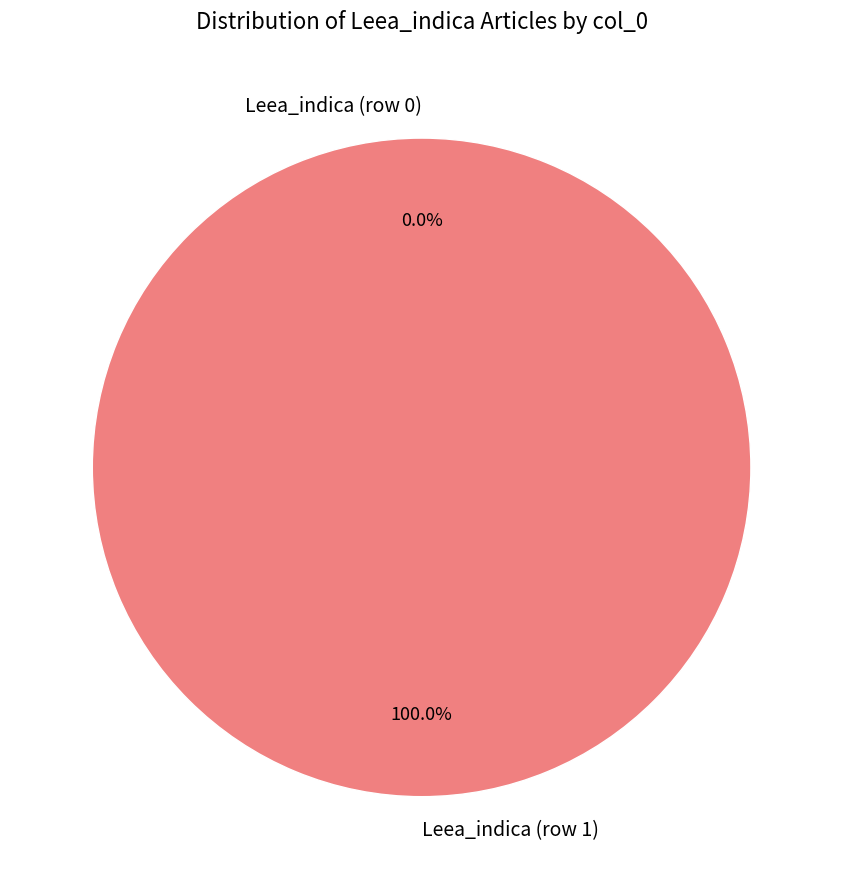

What percentage is NOT represented by Leea_indica (row 0)?

100.0%